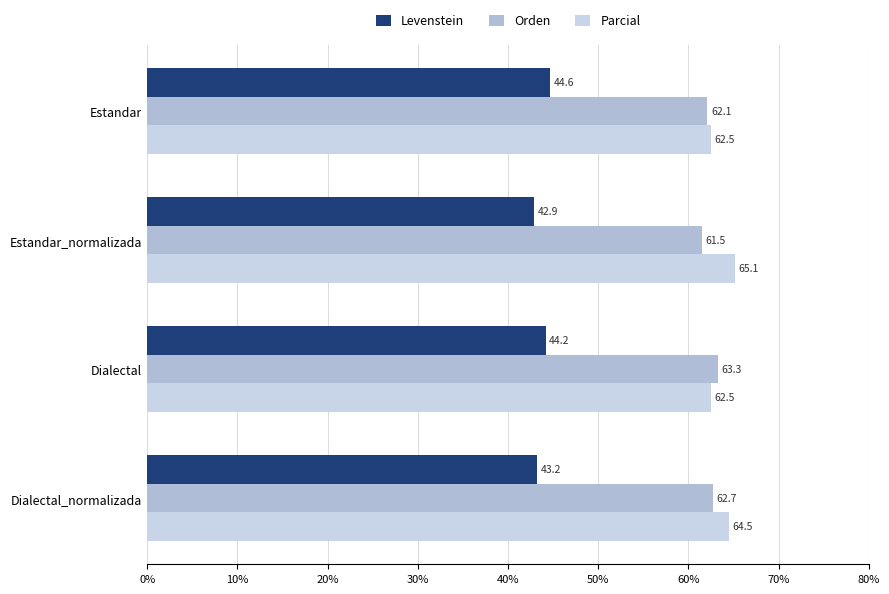

Which series has the widest spread of values?

Parcial